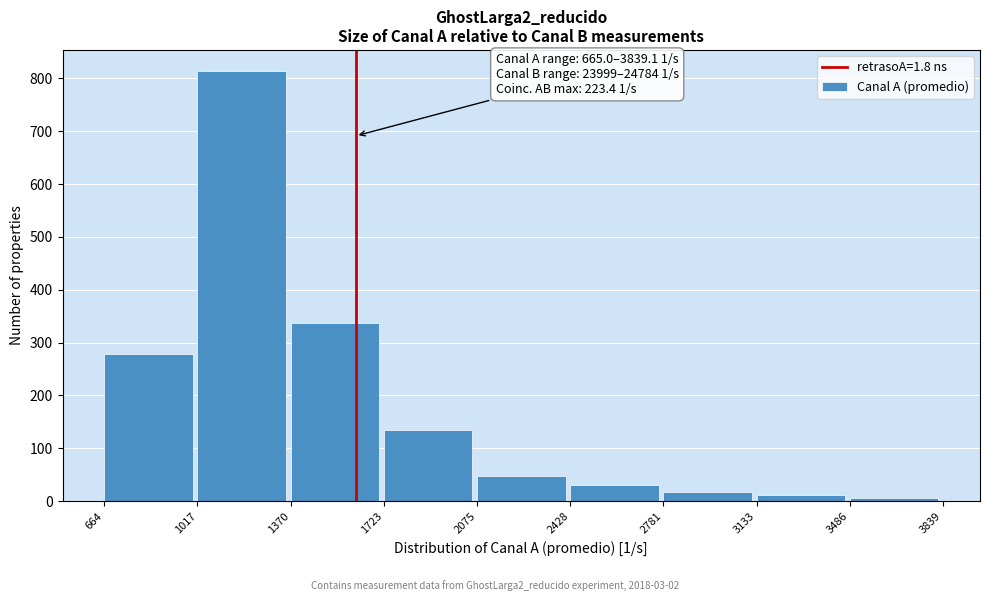

Reading left to right, transcribe all the data shown in this chart.

279	813	337	134	48	30	18	11	6